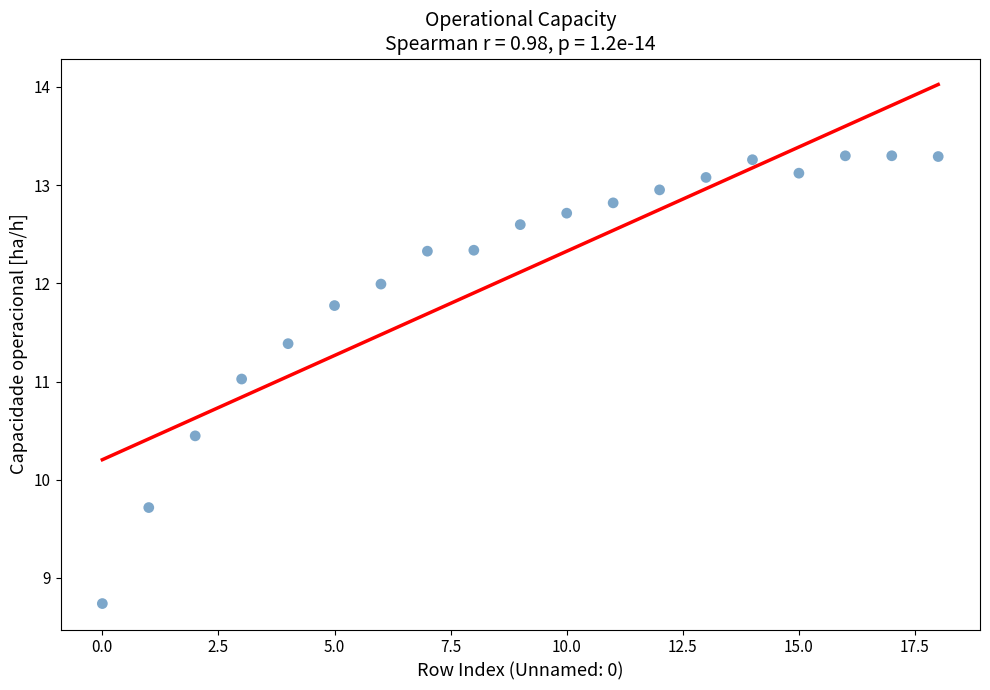

What is the range of Y values (max minus min)?

4.6